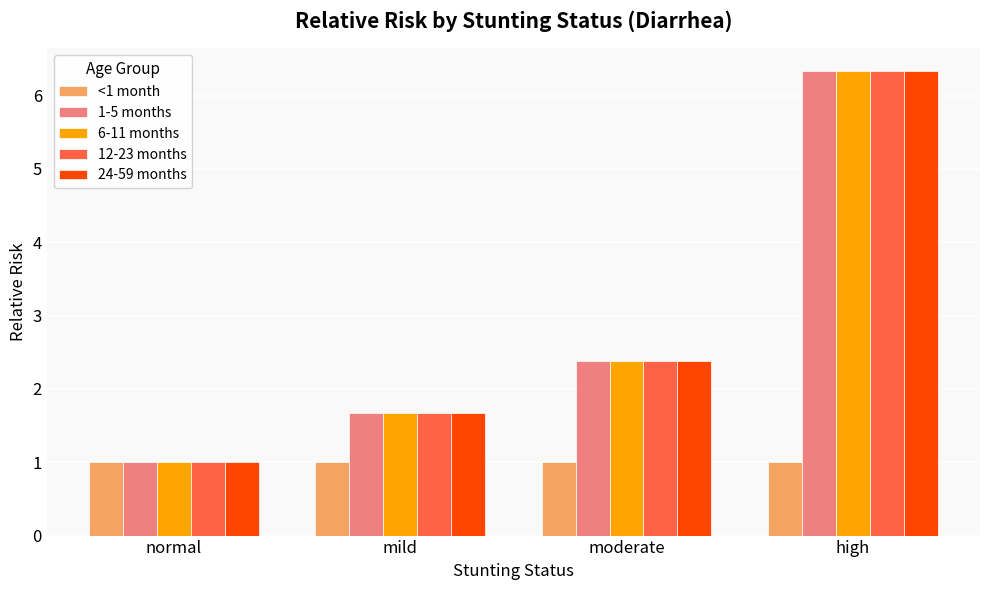

True or false: 1-5 months has a value of 4.3 at moderate.

False